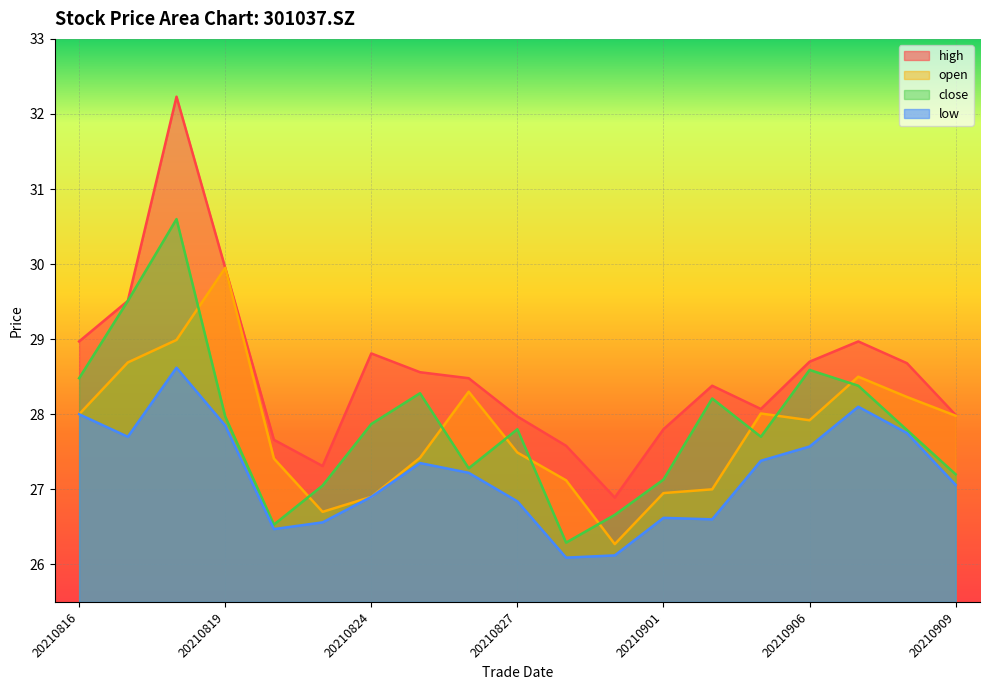

At 20210901, list the series in order from smallest to largest.

low, open, close, high